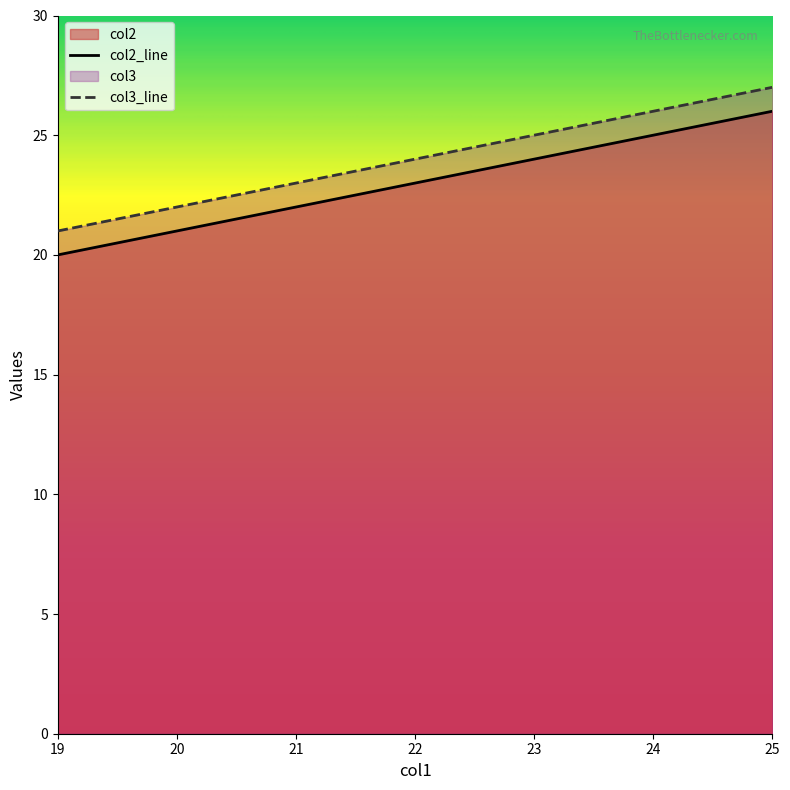

At which category is the sum across all series the highest?

25